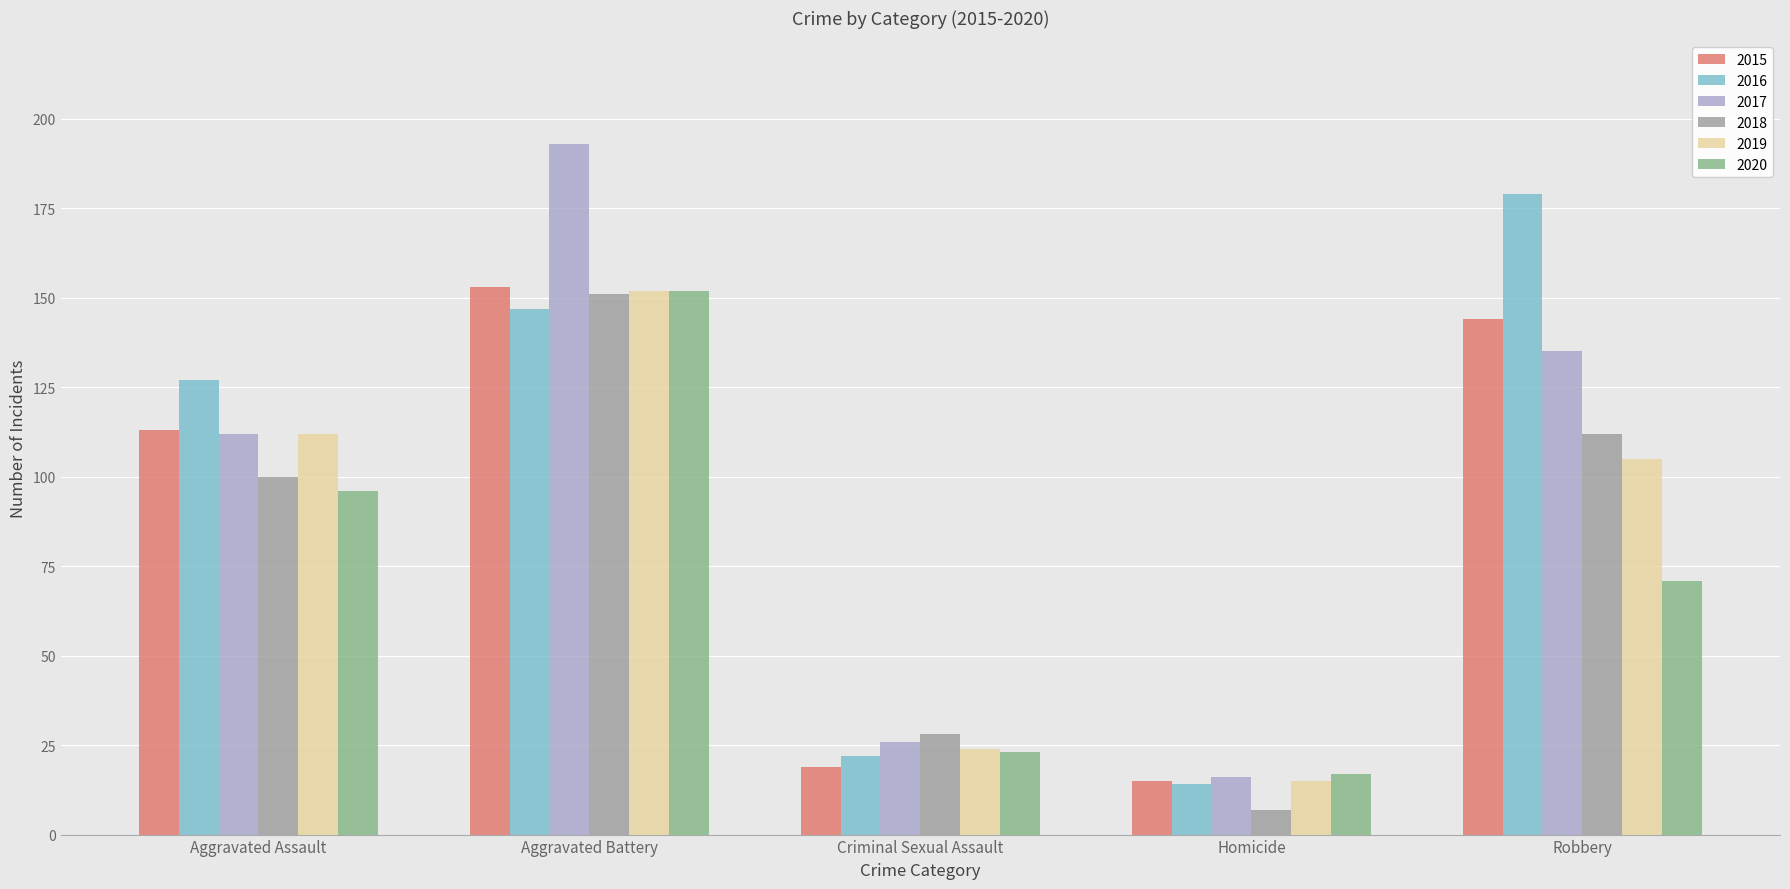

How many data points in 2017 are less than 112?

2